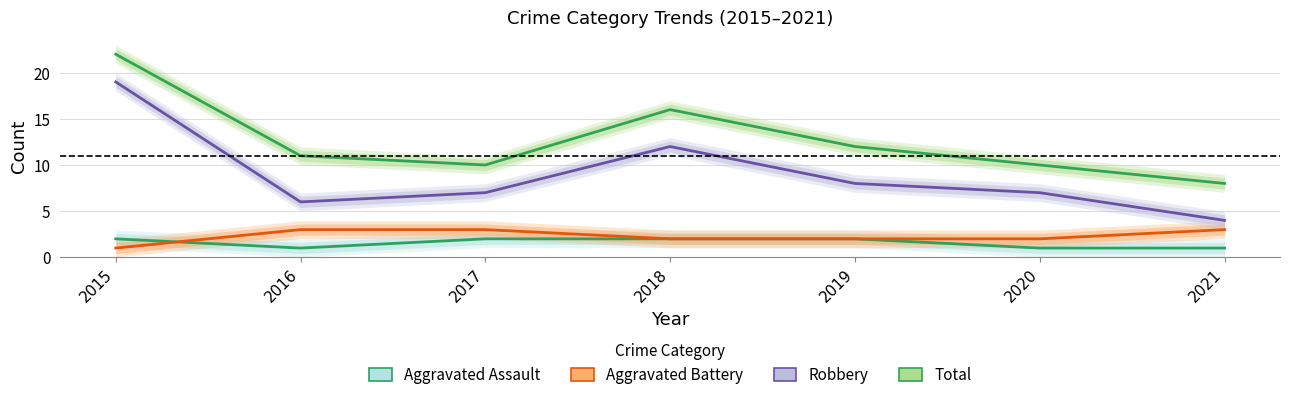

True or false: Aggravated Battery and Robbery intersect in this chart.

False